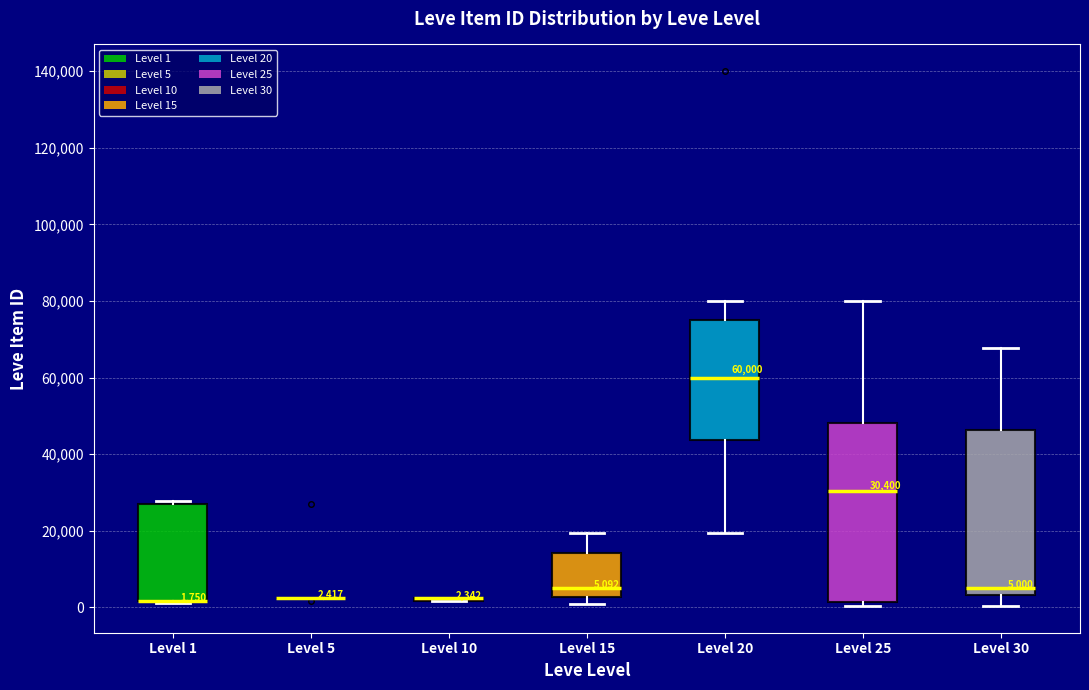

Comparing the boxes themselves (not the whiskers), which one is the tallest?

Level 25